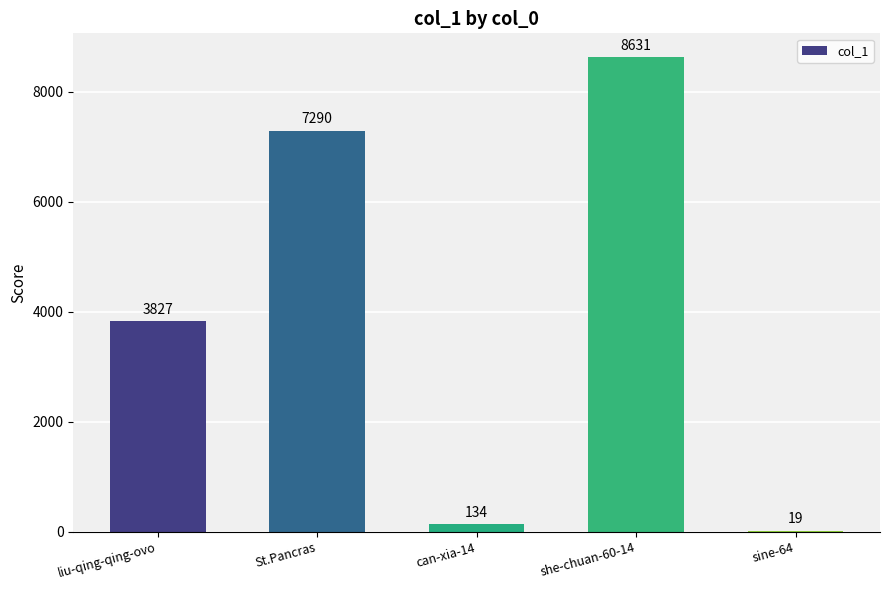

At which label is the value closest to 4325?

liu-qing-qing-ovo